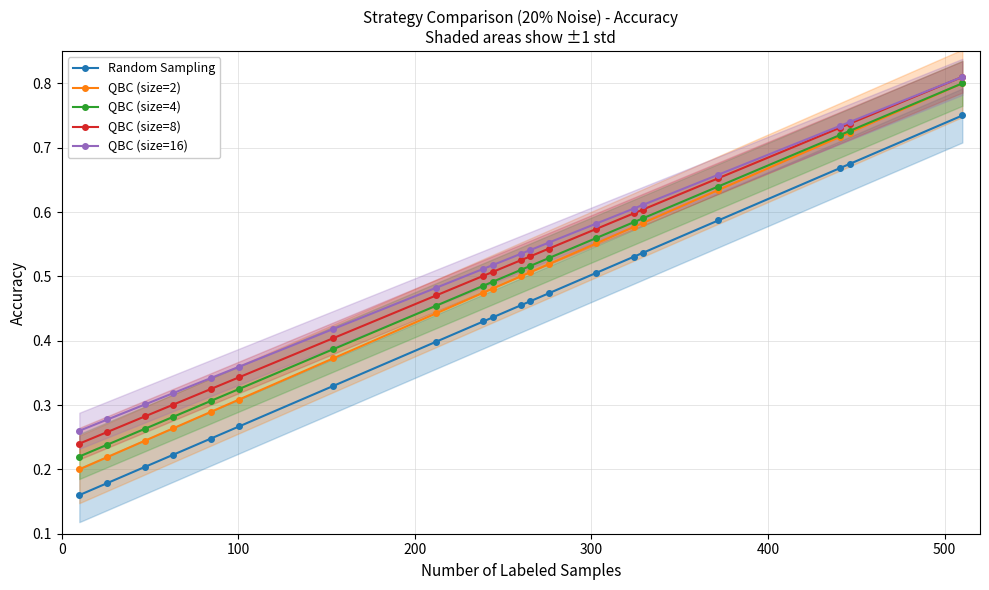

True or false: QBC (size=4) and Random Sampling cross at least once.

False